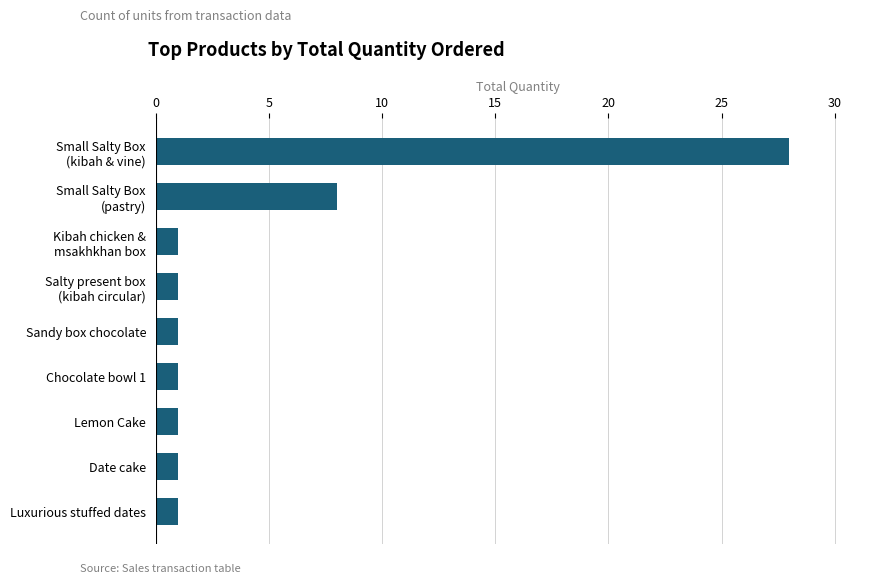

How many bars are there in total?

9